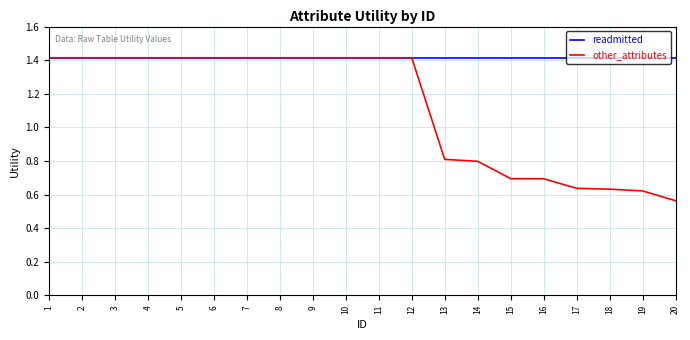

What is the total value across all series at 14?

2.2